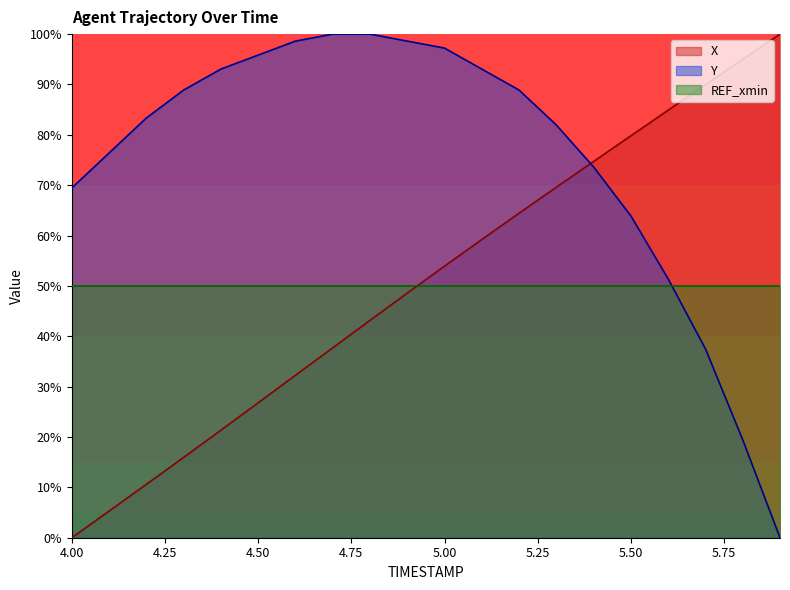

What is the label of the 14th point from the right?

4.6